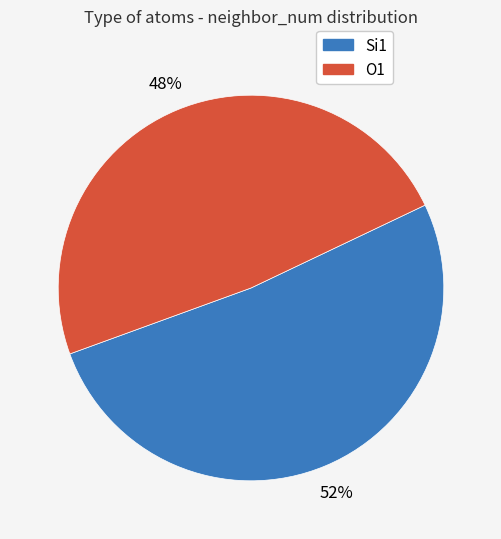

To the nearest percent, what is the average slice percentage?

50%